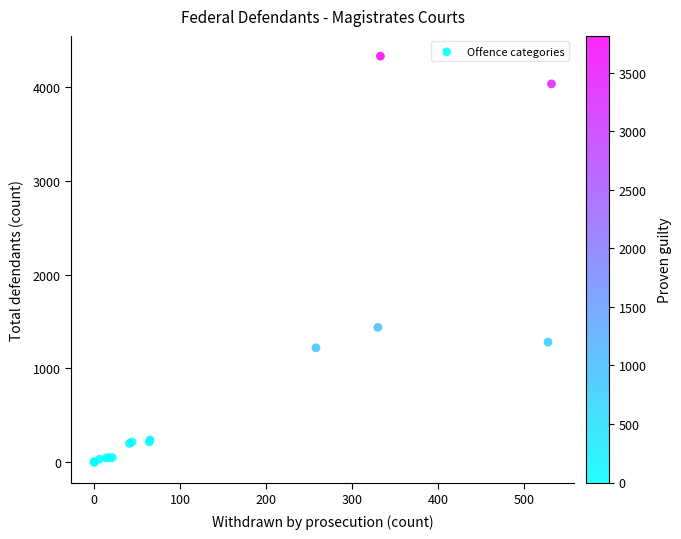

What Y value in the scatter plot is closest to 2165?

1438